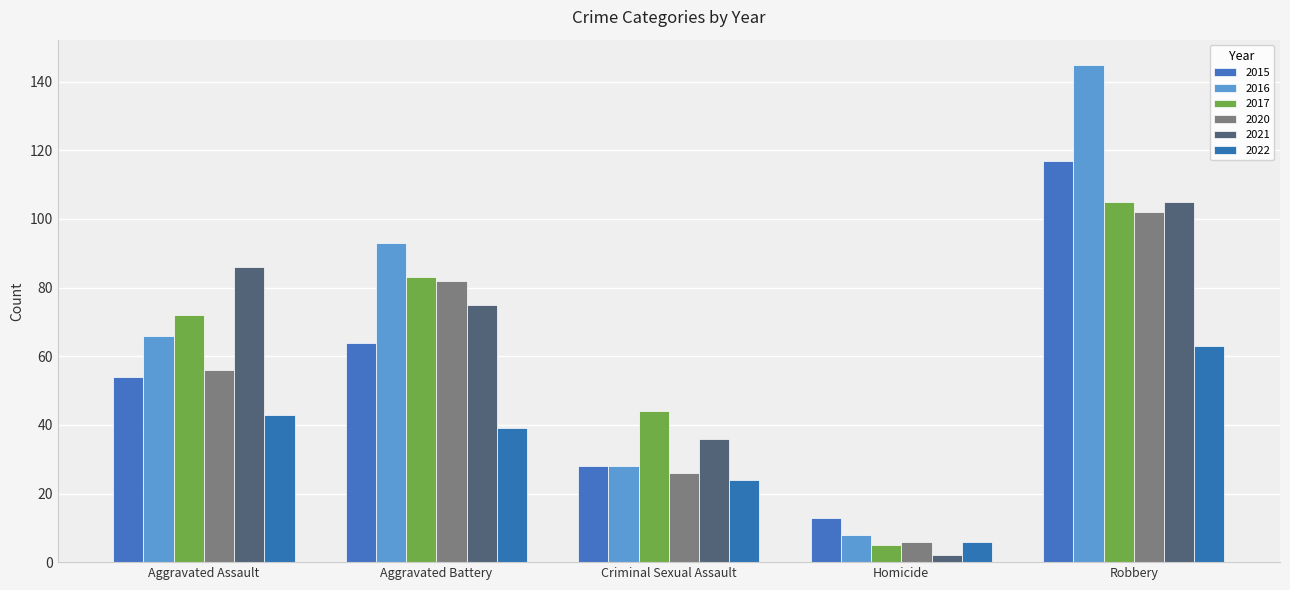

Where is 2016 nearest to the value 76?

Aggravated Assault